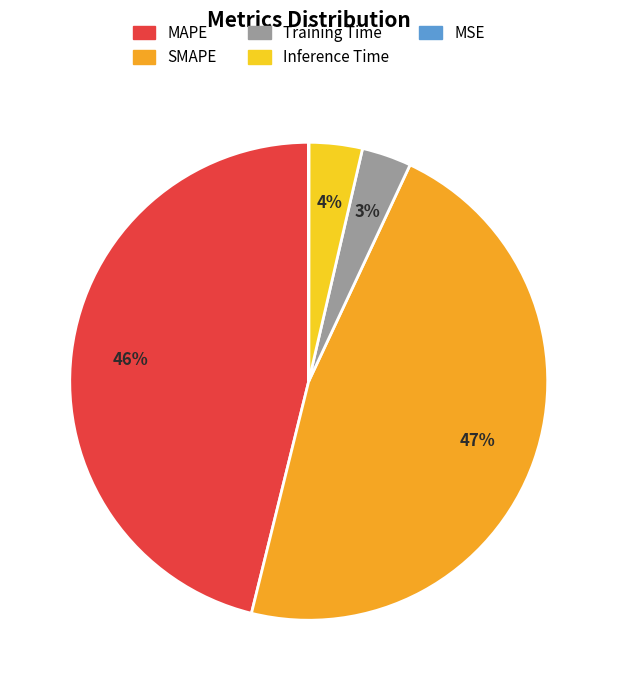

What is the largest slice in the pie chart?

SMAPE